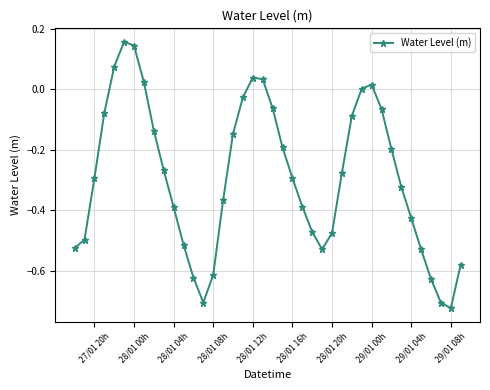

How many points are higher than both their immediate neighbors (excluding endpoints)?

3